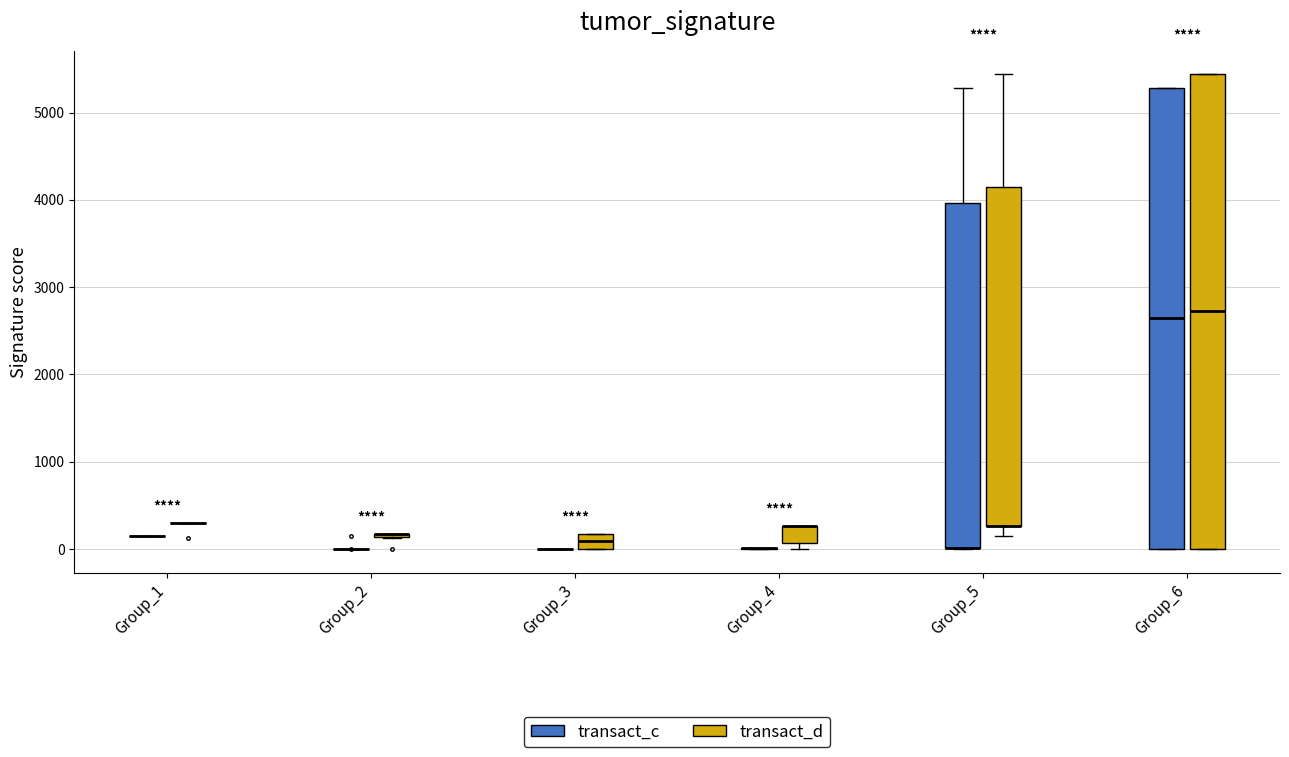

Which box is the tallest, from its lower edge to its upper edge?

Group_6 (transact_d)